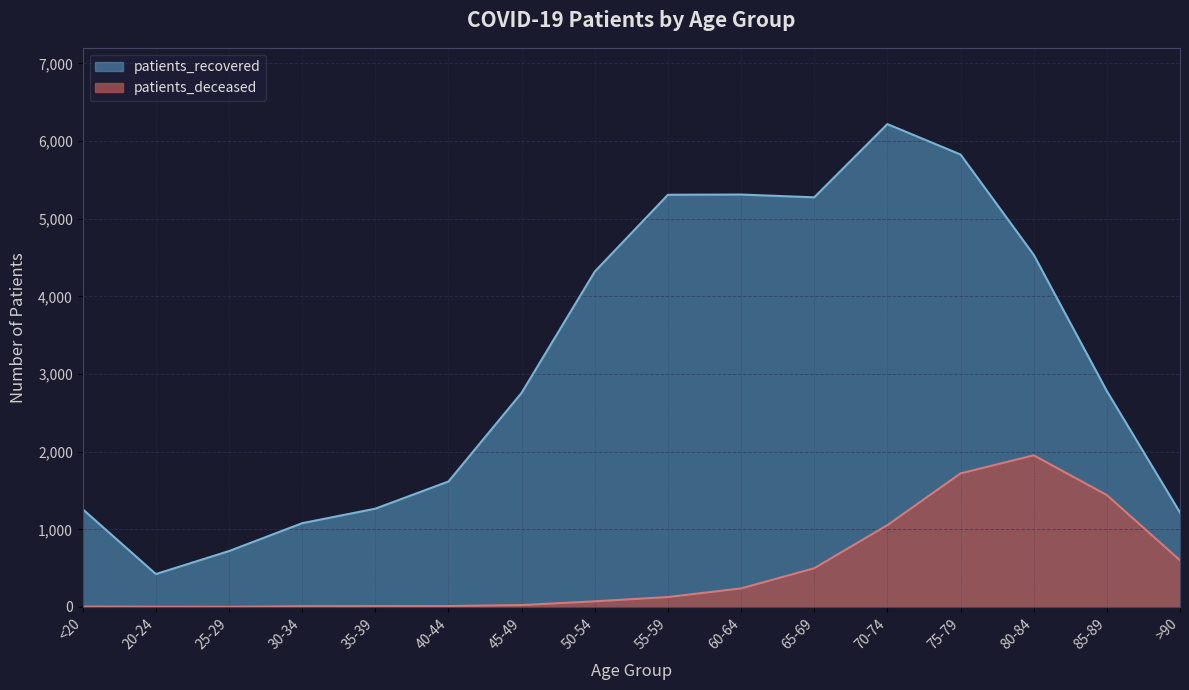

At which label does patients_recovered first exceed 2780?

50-54